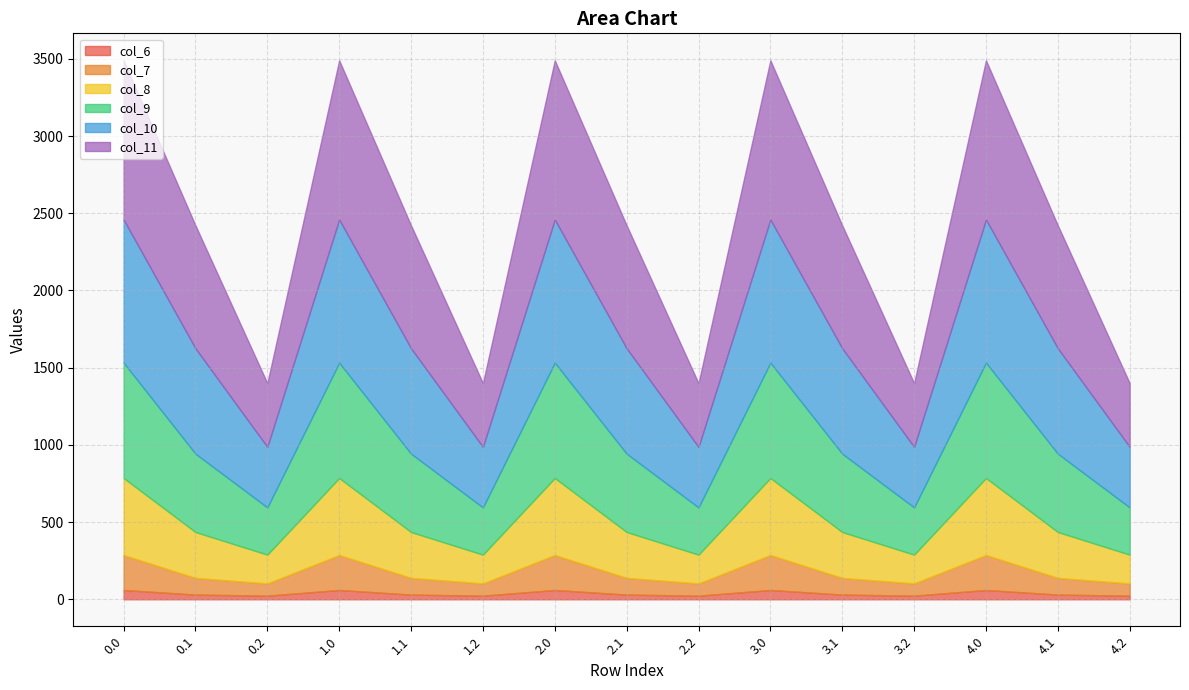

How many lines are shown in the chart?

6